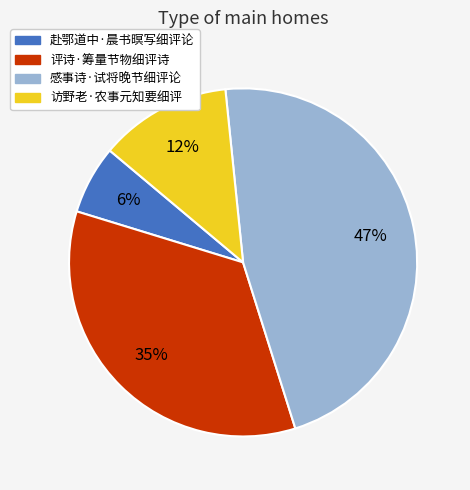

Which slice is the largest?

感事诗·试将晚节细评论